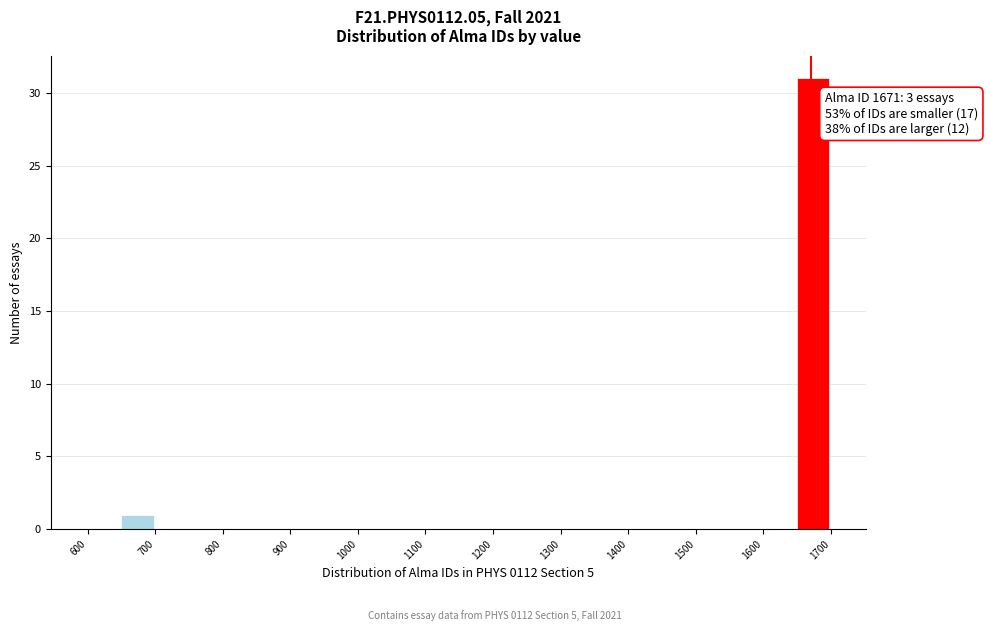

Which range on the x-axis has the tallest bar?

1650 to 1700